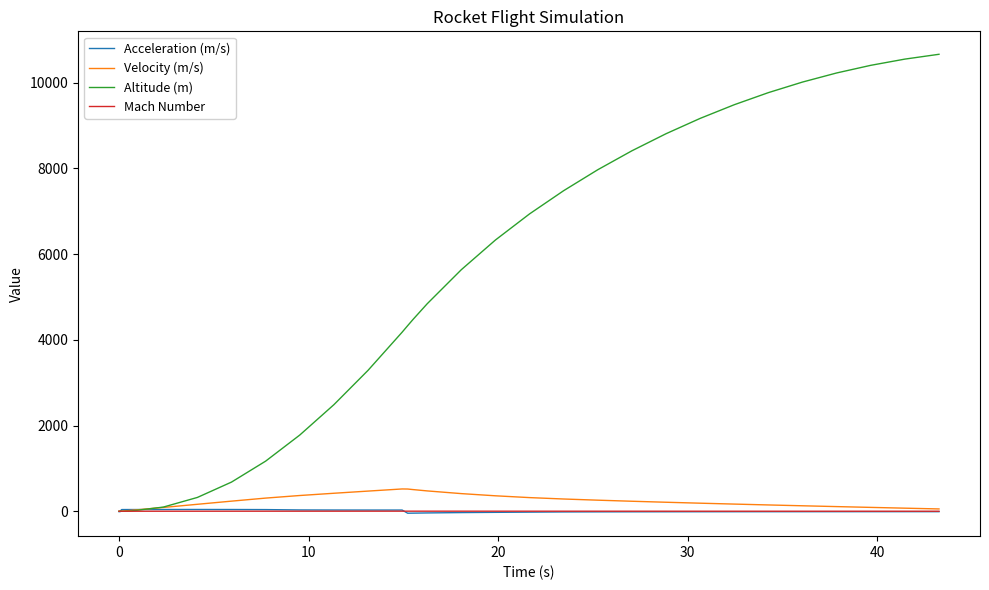

Is this an area chart (filled region under the line)?

No